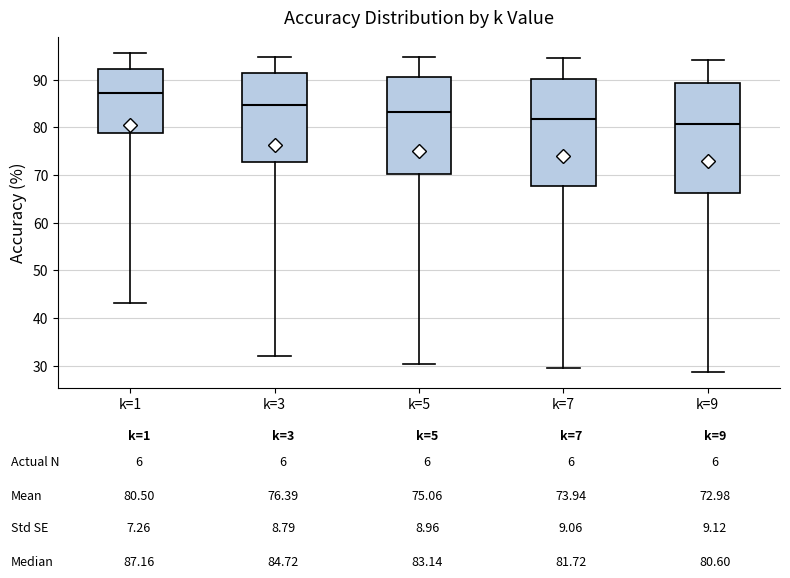

Where does the median line of the box for k=5 sit on the y-axis? The values are not printed on the chart, so give them approximately, as read against the axis.

83